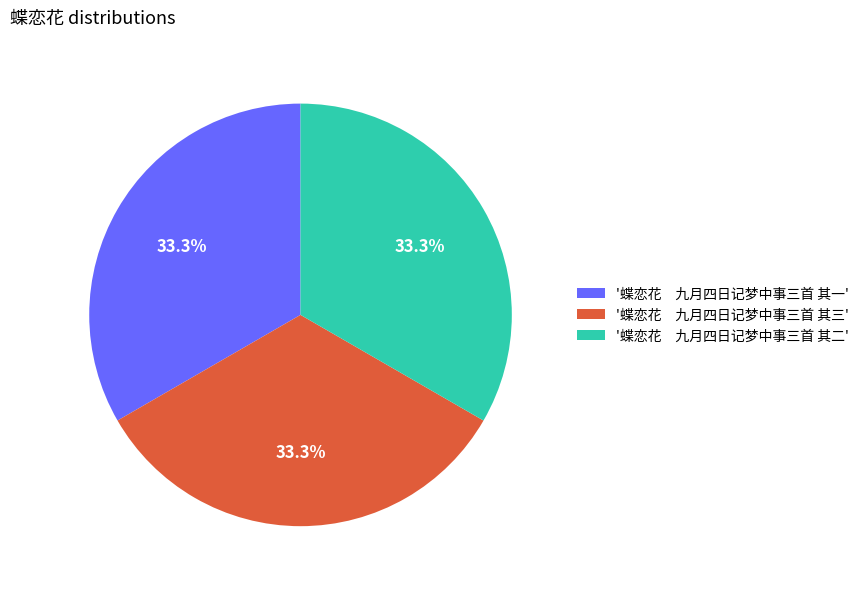

What portion of the pie excludes '蝶恋花 九月四日记梦中事三首 其二'?

66.7%